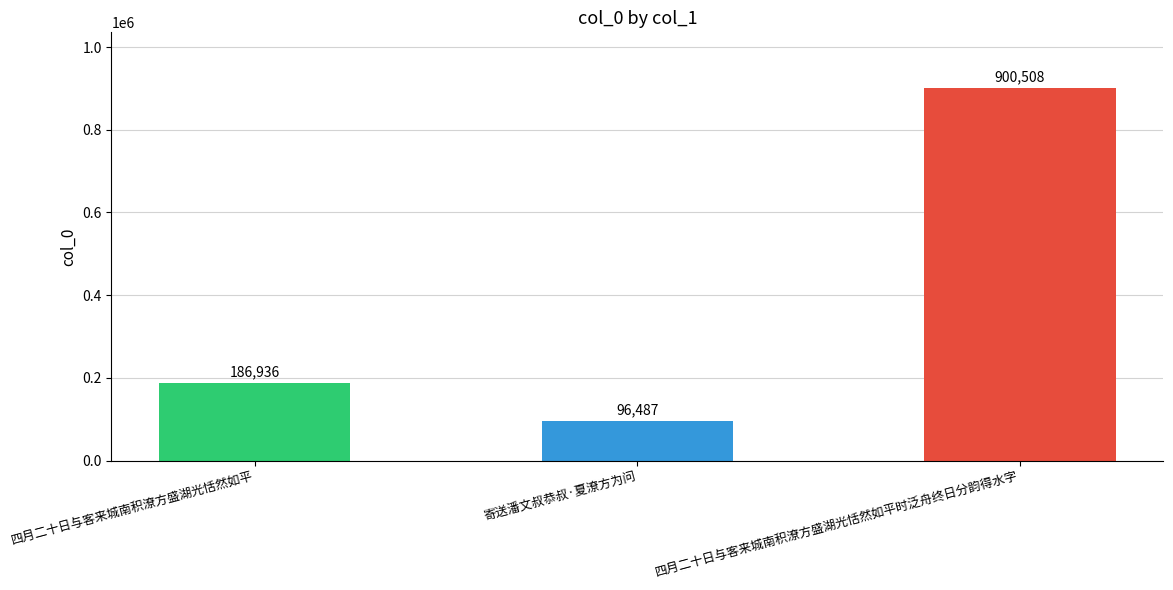

Reading right to left, transcribe all the data shown in this chart.

四月二十日与客来城南积潦方盛湖光恬然如平时泛舟终日分韵得水字=900508	寄送潘文叔恭叔·夏潦方为问=96487	四月二十日与客来城南积潦方盛湖光恬然如平=186936